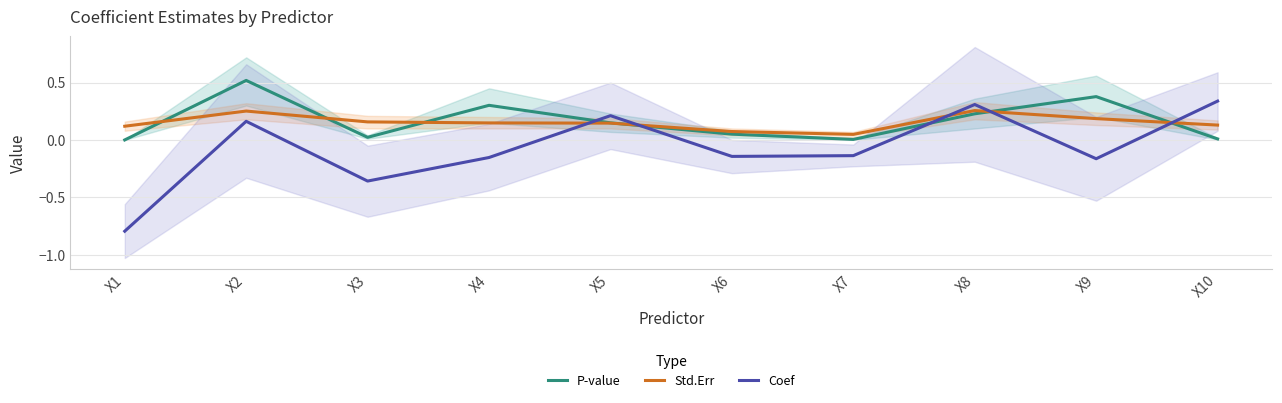

In Std.Err, how many points are higher than both neighbors (excluding endpoints)?

2